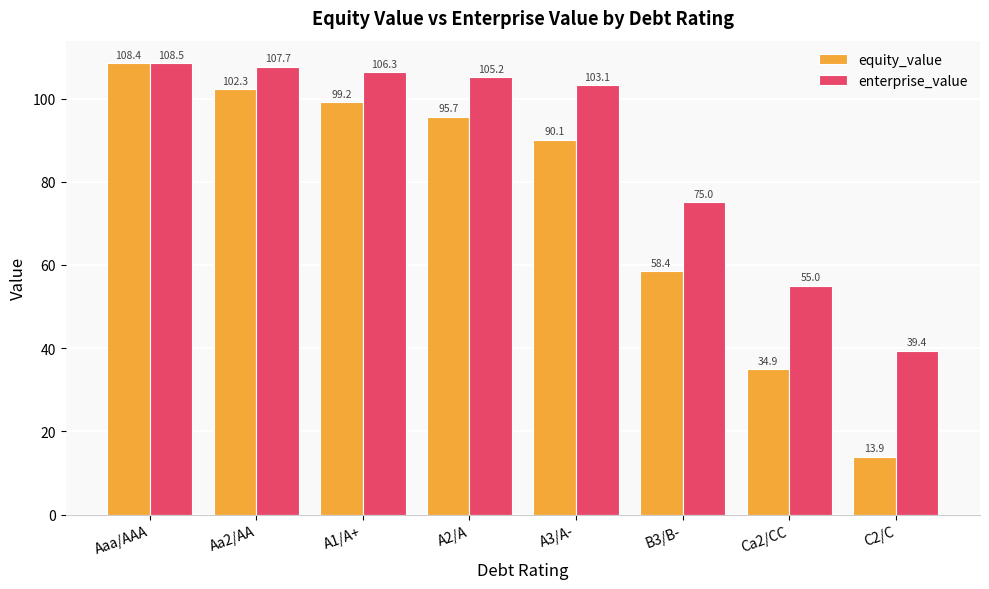

Which category has the highest value in the enterprise_value series?

Aaa/AAA